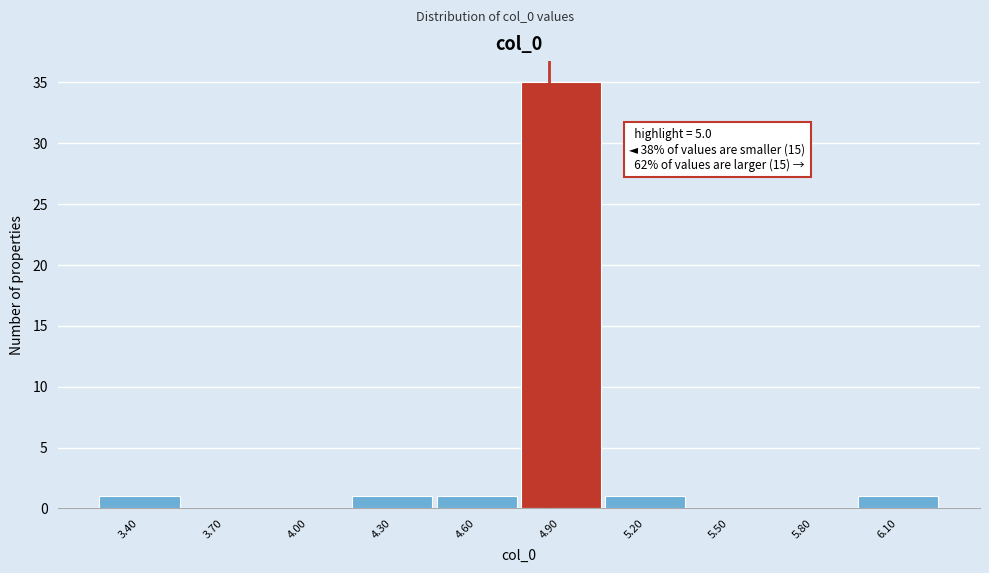

Reading left to right, list all the values displayed in this chart.

3.40=1	3.70=0	4.00=0	4.30=1	4.60=1	4.90=35	5.20=1	5.50=0	5.80=0	6.10=1